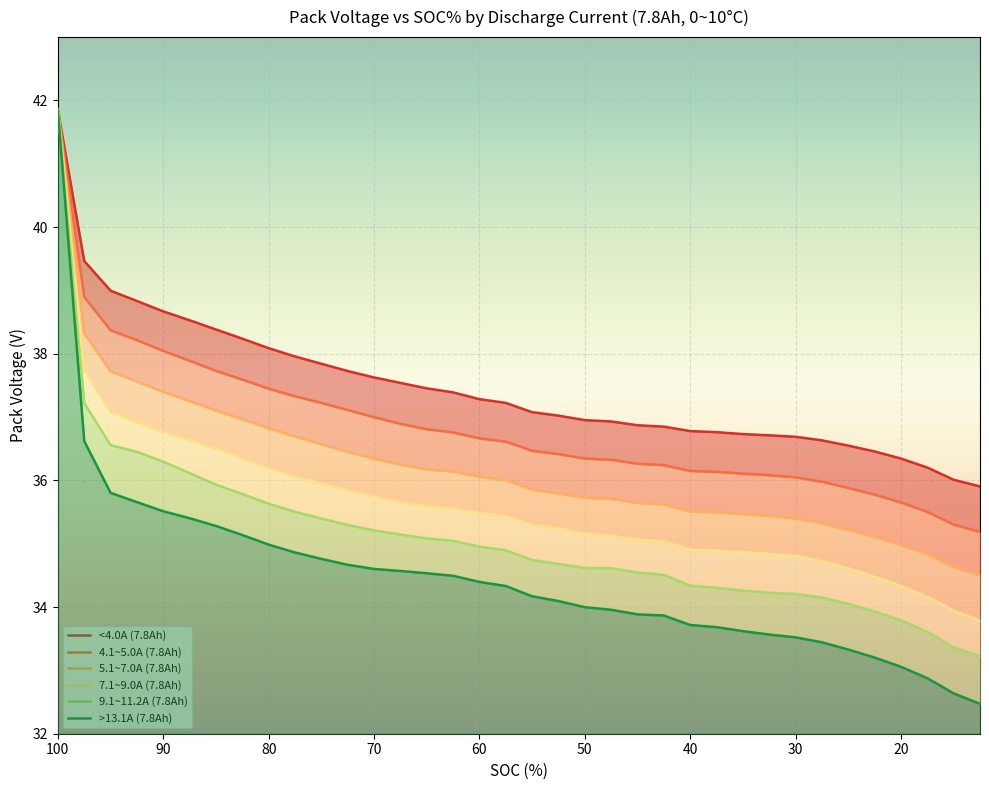

Is it true that 5.1~7.0A (7.8Ah) equals 37.0 at 82.5?

True